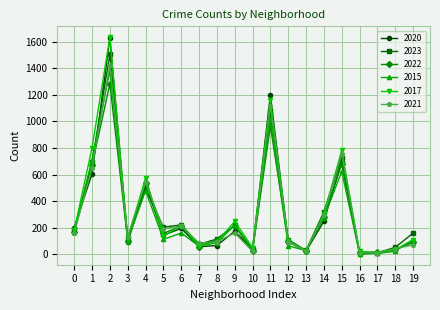

What is the highest value of the 2023 series?

1504